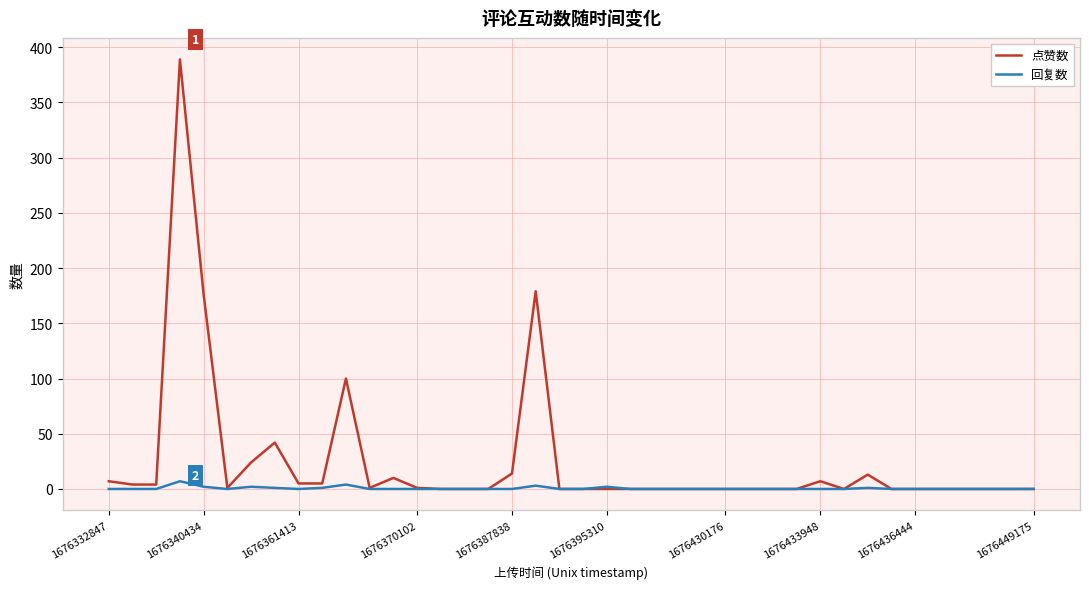

Which series has the largest total across all categories?

点赞数